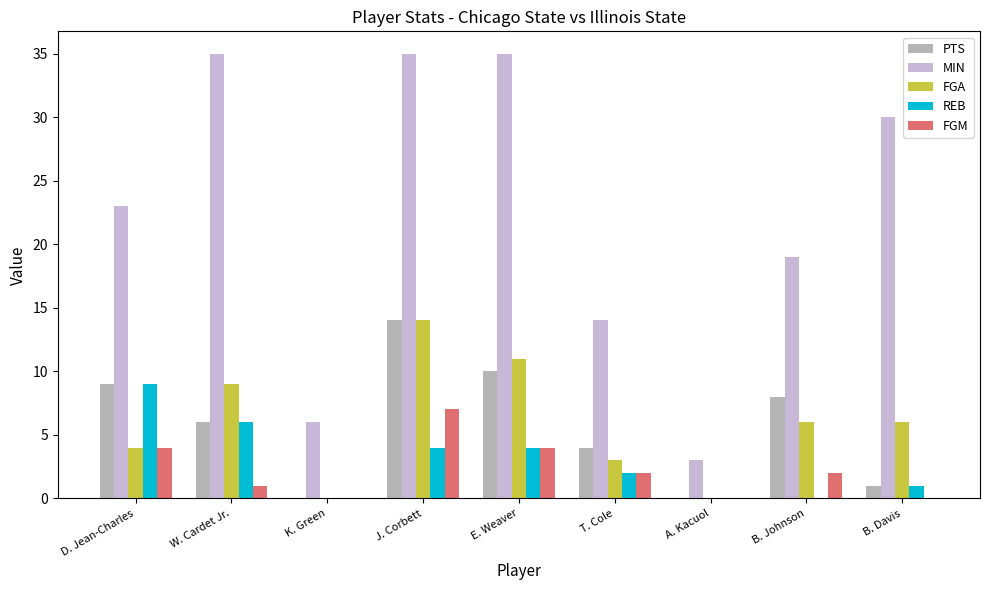

What value does the REB series have at E. Weaver?

4